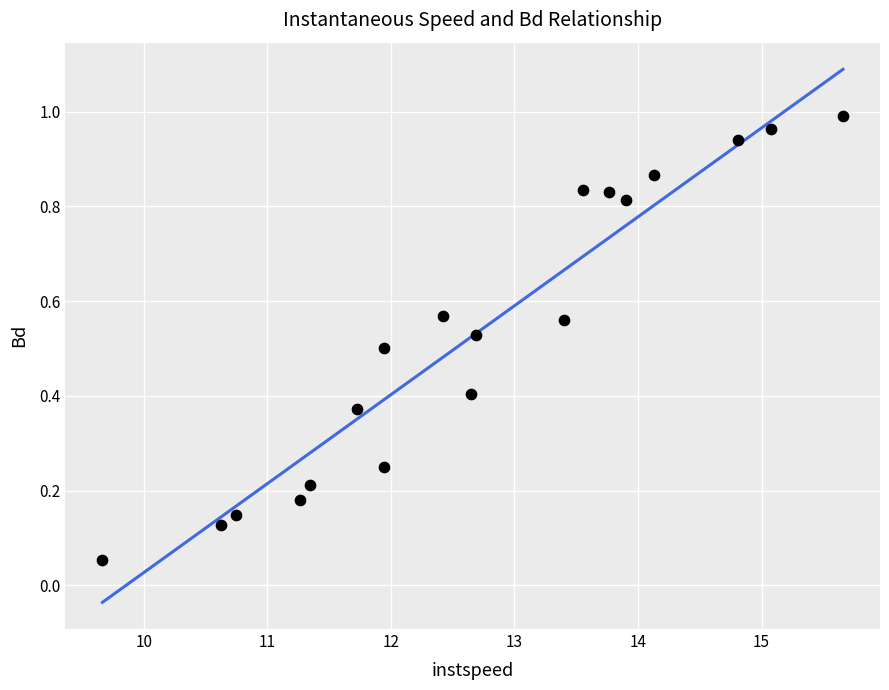

What is the range of X values (max minus min)?

6.0